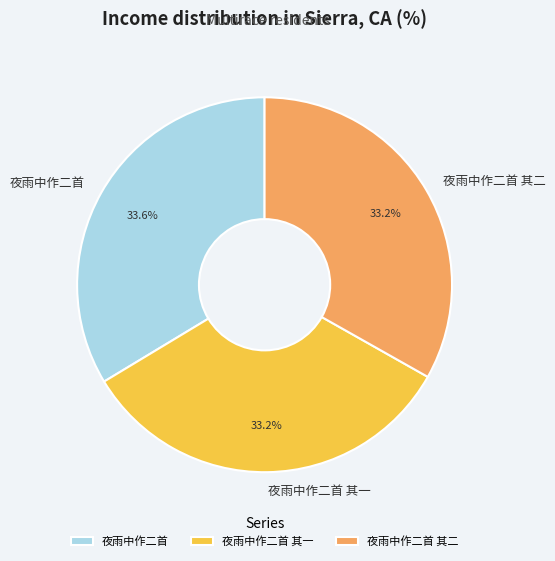

The 夜雨中作二首 slice represents 34% of the pie. True or false?

True